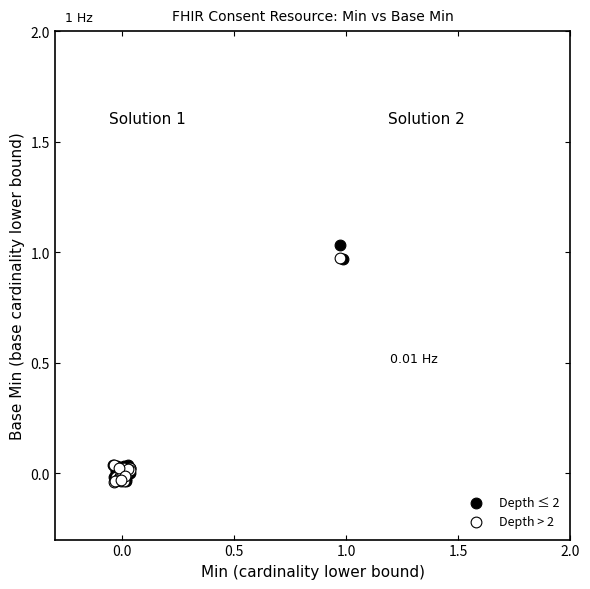

Which series contains the highest Y value?

Depth ≤ 2